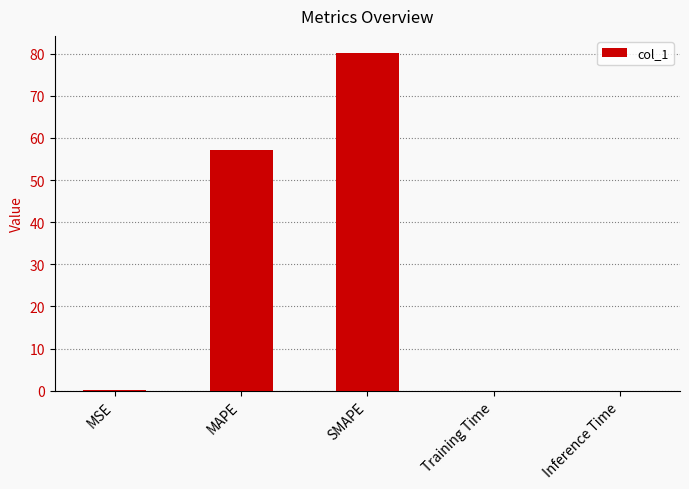

Which label corresponds to the largest value in the chart?

SMAPE